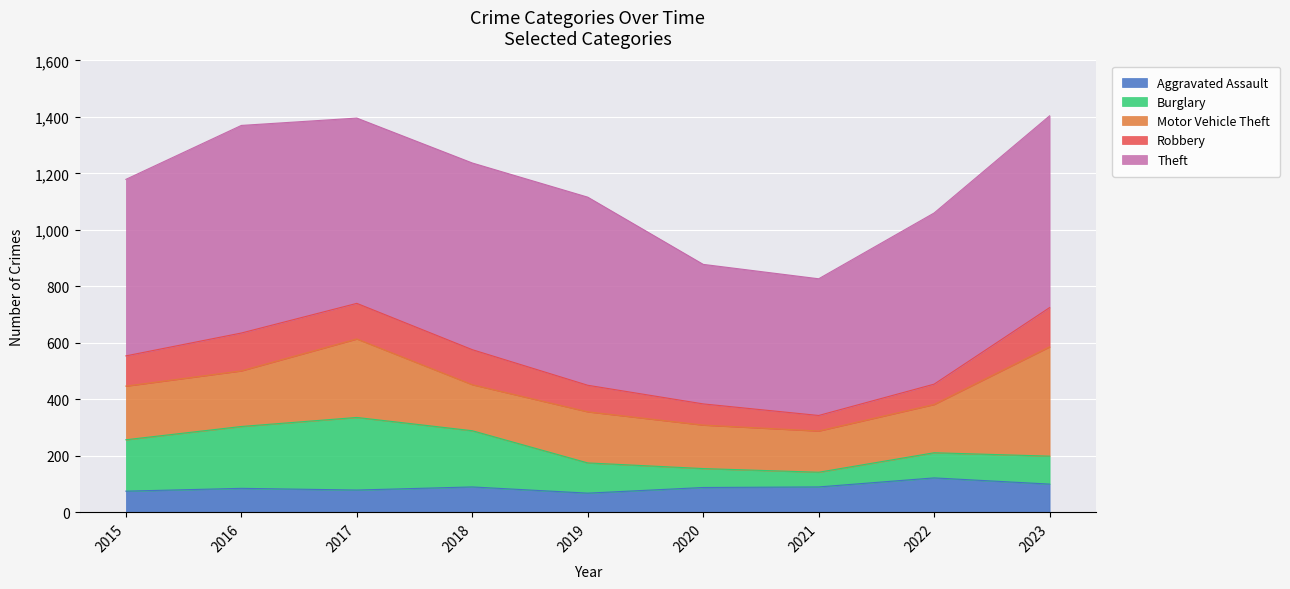

What is the value of the Burglary point at the 6th from the left?

67